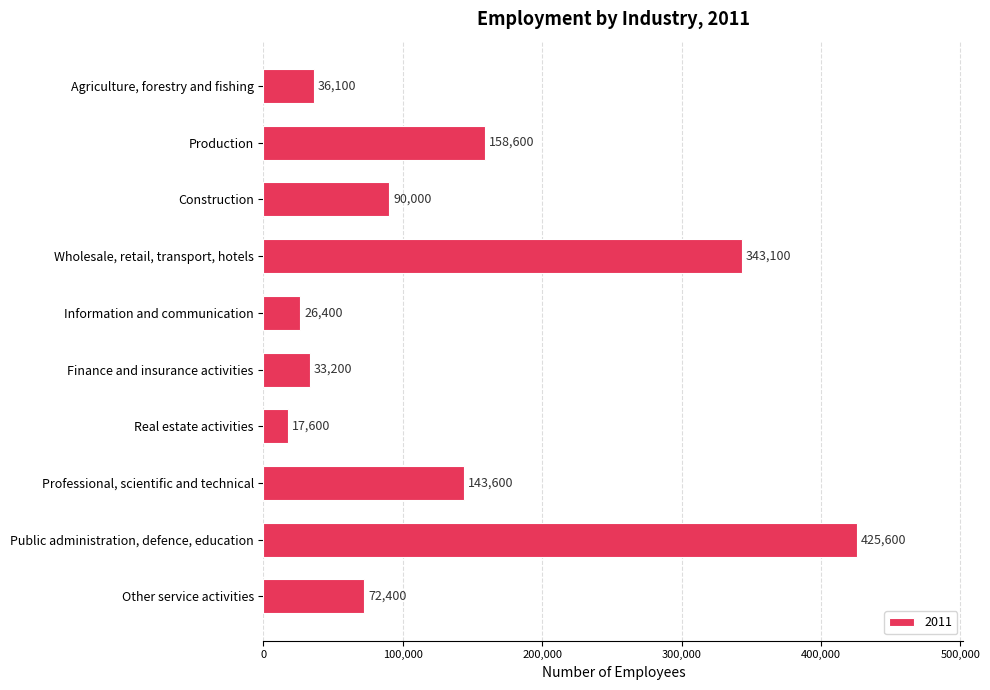

How many data points does each series have?

10